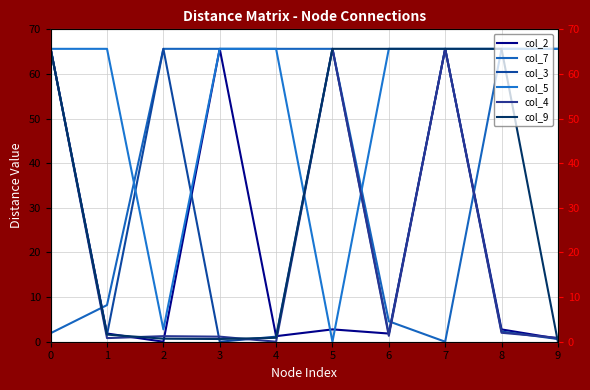

Does the chart display data point markers on the line(s)?

No